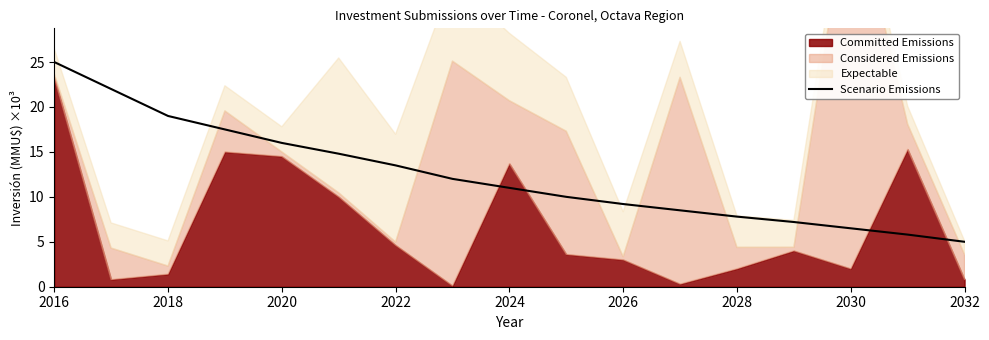

At which label does Scenario Emissions reach its peak?

2016